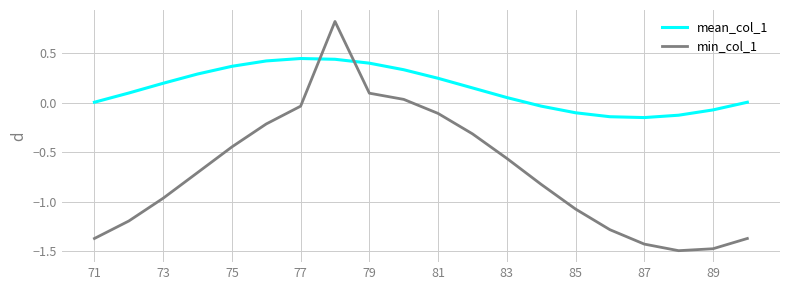

What is the difference between the maximum and minimum values in the mean_col_1 series?

0.6